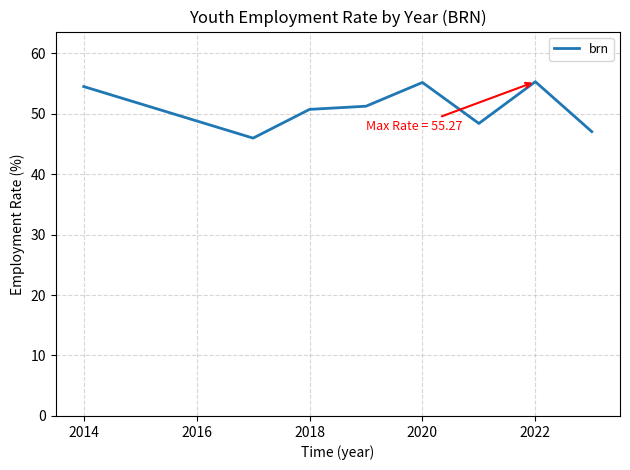

Is this an area chart (filled region under the line)?

No